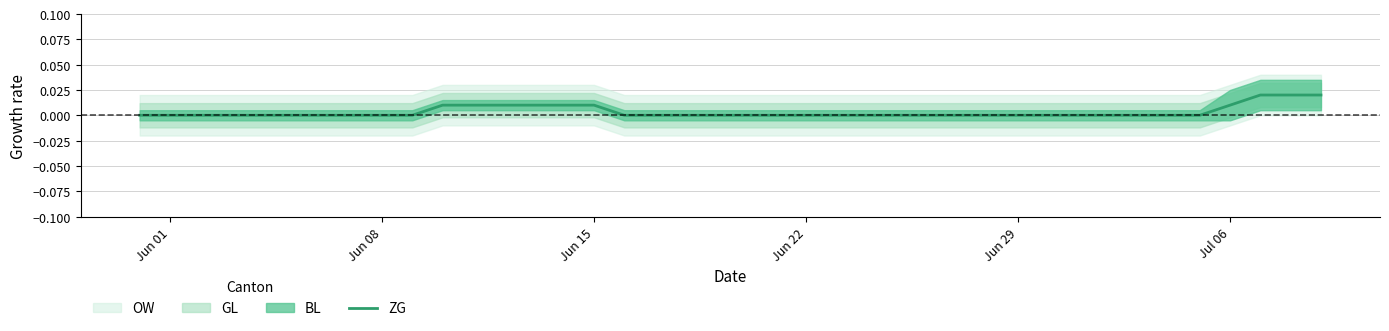

True or false: the data shows -0.0 at Jul 06.

False